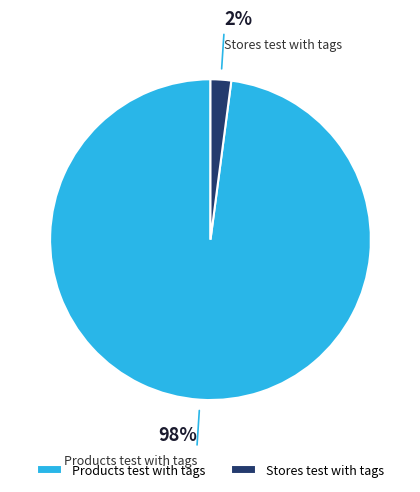

True or false: Stores test with tags accounts for 2% of the total.

True